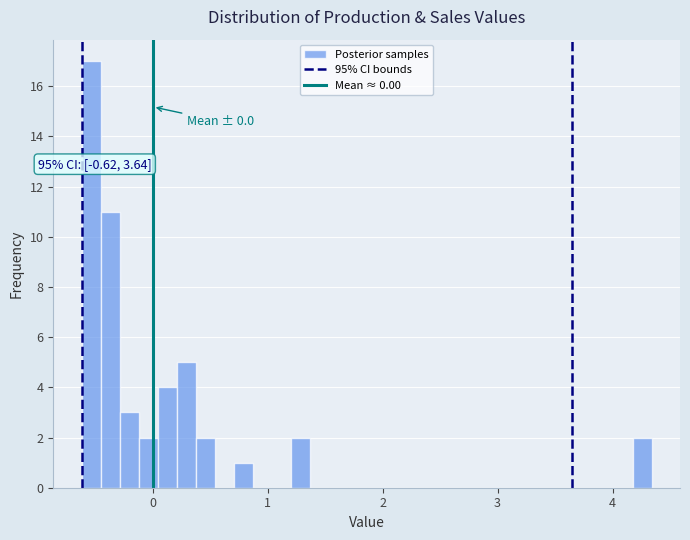

Read against the x-axis, roughly where is the centre of the tallest bar?

-0.5